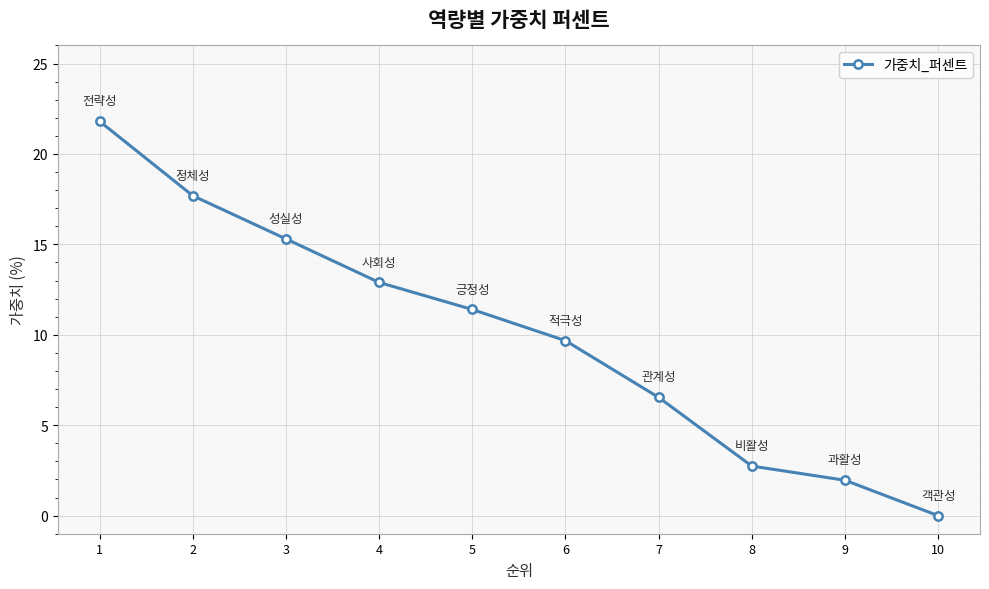

What is the change in value from 2 to 5?

-6.3